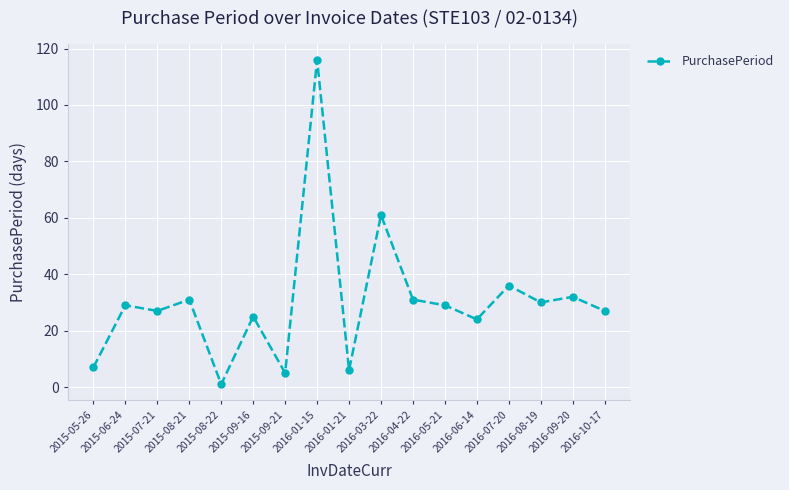

What is the approximate value at 2015-06-24, to the nearest 10?

30